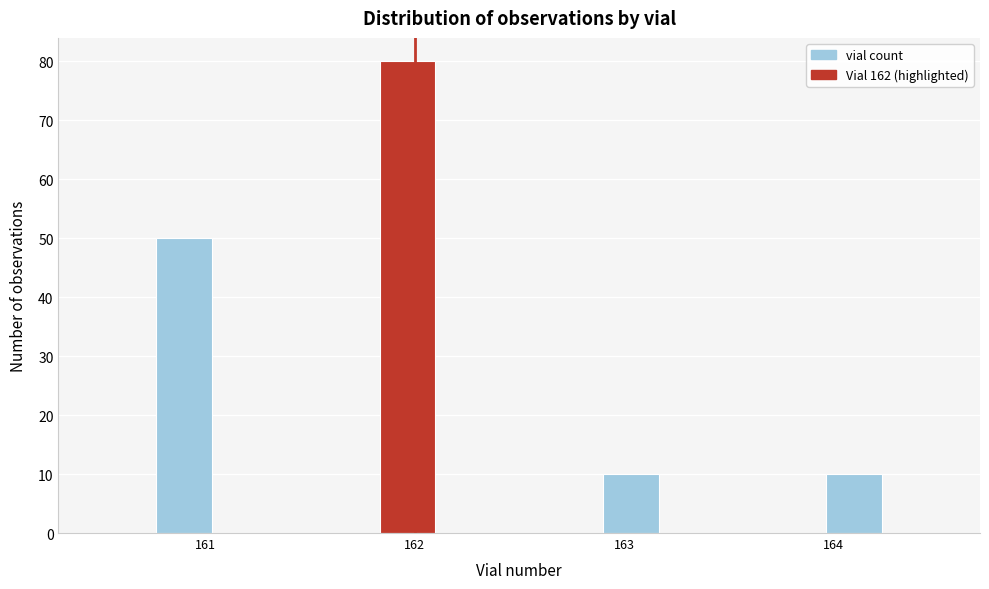

Read against the x-axis, roughly where is the centre of the tallest bar?

162.0